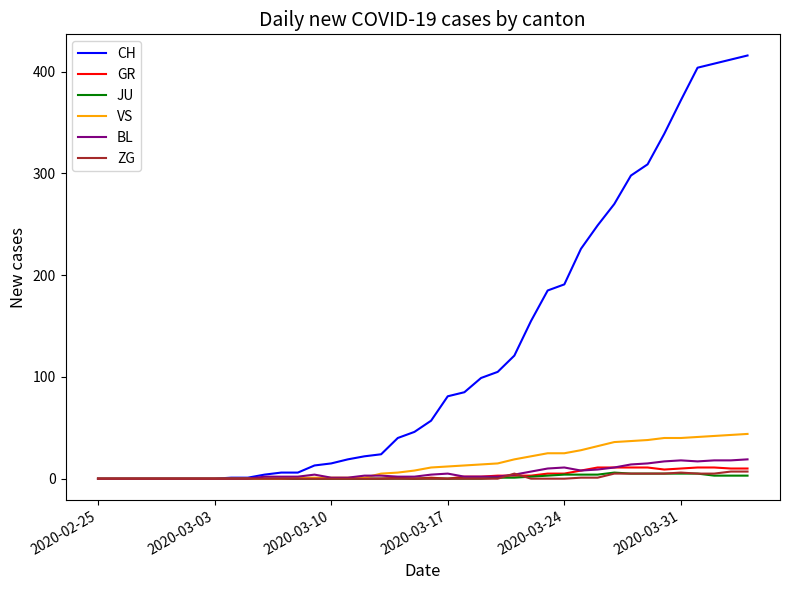

What is the difference between the second highest and second lowest values in the JU series?

5